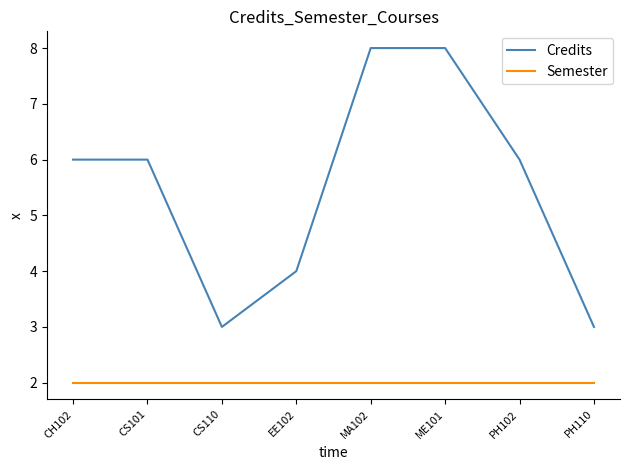

Which series has the largest total across all categories?

Credits